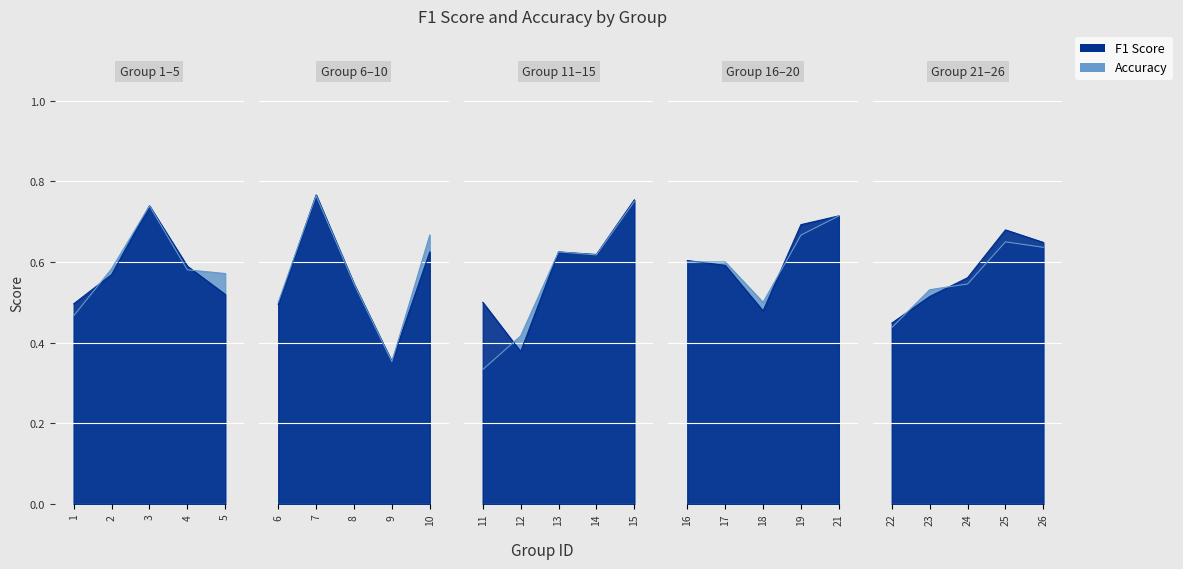

Is it true that accuracy equals 0.5 at 12?

False